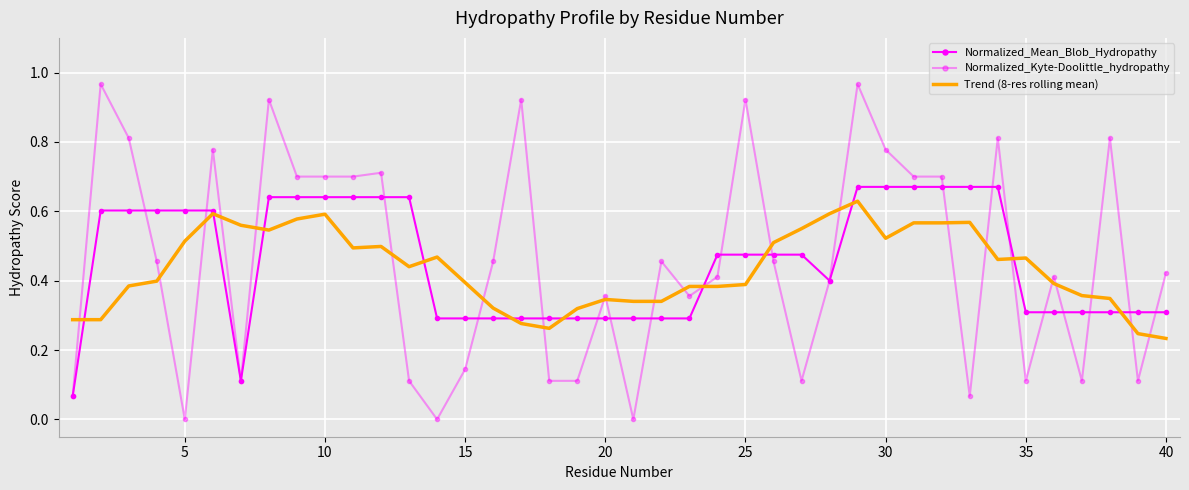

Reading left to right, transcribe all the data shown in this chart.

Normalized_Mean_Blob_Hydropathy: 0.1	0.6	0.6	0.6	0.6	0.6	0.1	0.6	0.6	0.6	0.6	0.6	0.6	0.3	0.3	0.3	0.3	0.3	0.3	0.3	0.3	0.3	0.3	0.5	0.5	0.5	0.5	0.4	0.7	0.7	0.7	0.7	0.7	0.7	0.3	0.3	0.3	0.3	0.3	0.3
Normalized_Kyte-Doolittle_hydropathy: 0.1	1.0	0.8	0.5	0.0	0.8	0.1	0.9	0.7	0.7	0.7	0.7	0.1	0.0	0.1	0.5	0.9	0.1	0.1	0.4	0.0	0.5	0.4	0.4	0.9	0.5	0.1	0.4	1.0	0.8	0.7	0.7	0.1	0.8	0.1	0.4	0.1	0.8	0.1	0.4
Trend (8-res rolling mean): 0.3	0.3	0.4	0.4	0.5	0.6	0.6	0.5	0.6	0.6	0.5	0.5	0.4	0.5	0.4	0.3	0.3	0.3	0.3	0.3	0.3	0.3	0.4	0.4	0.4	0.5	0.6	0.6	0.6	0.5	0.6	0.6	0.6	0.5	0.5	0.4	0.4	0.3	0.2	0.2